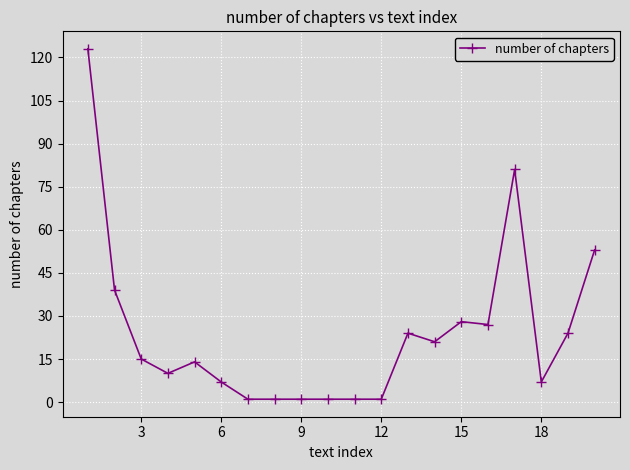

Count the number of data series in this chart.

1